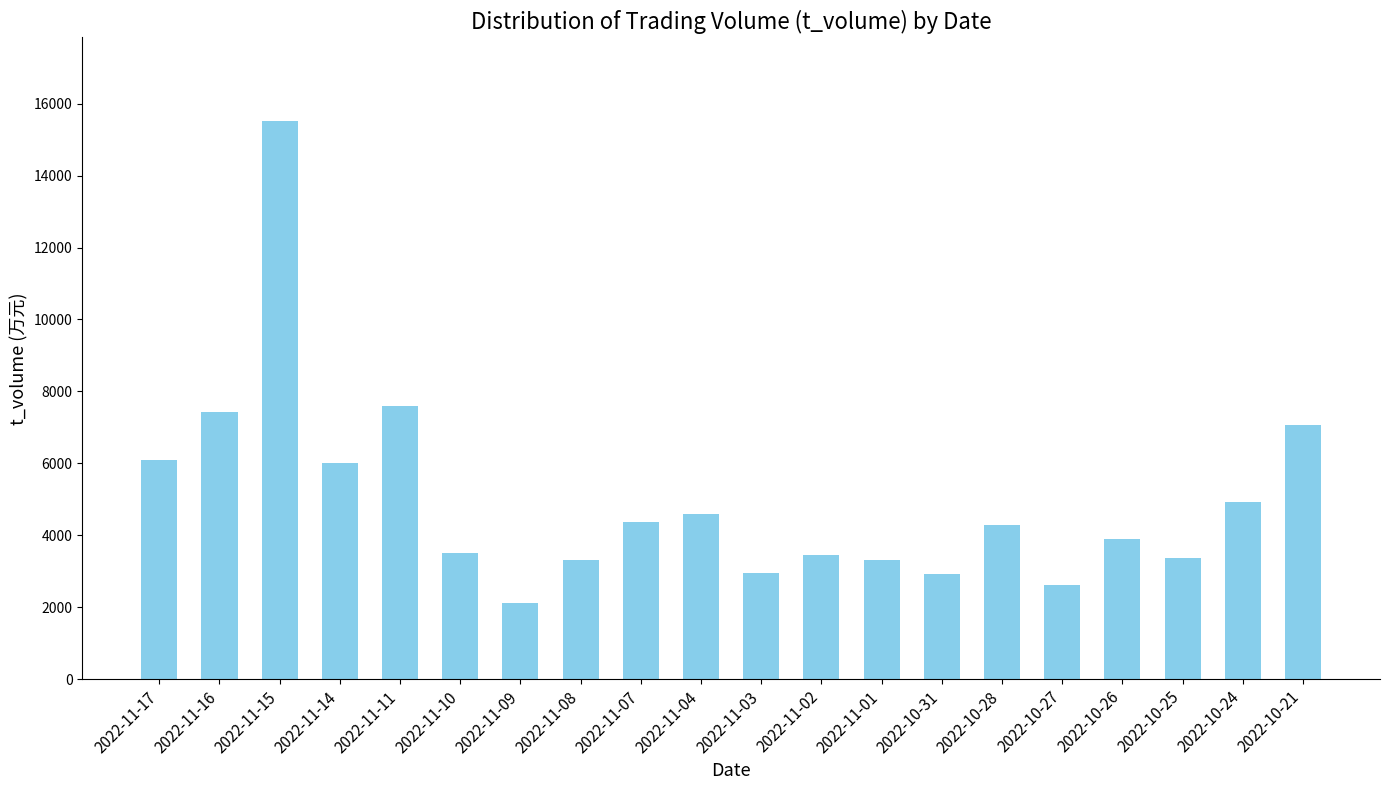

What is the label of the 16th bar from the right?

2022-11-11